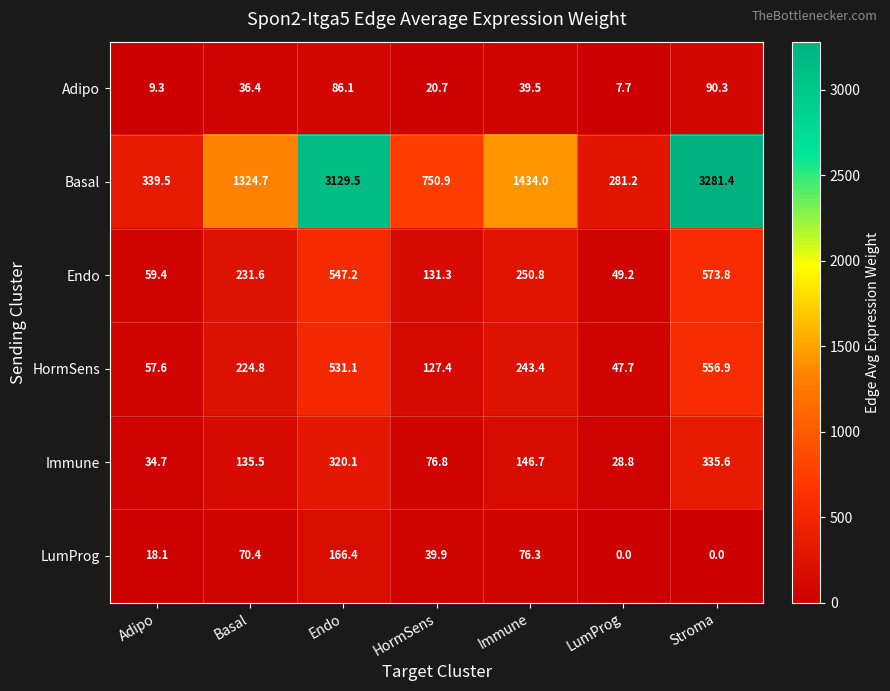

Rank the series at Basal from lowest to highest value.

Adipo, LumProg, Immune, HormSens, Endo, Basal